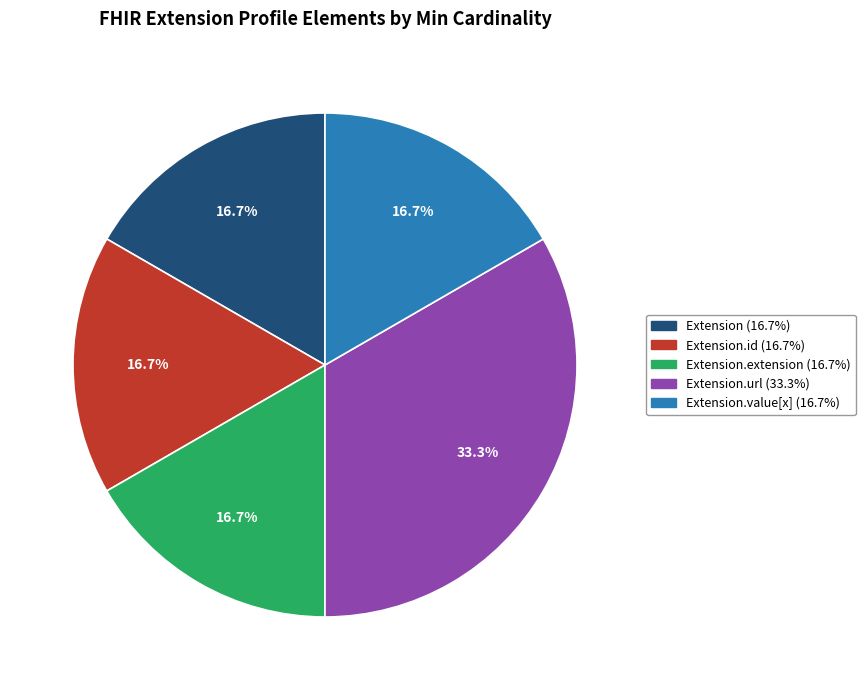

To the nearest percent, what is the average slice percentage?

20%